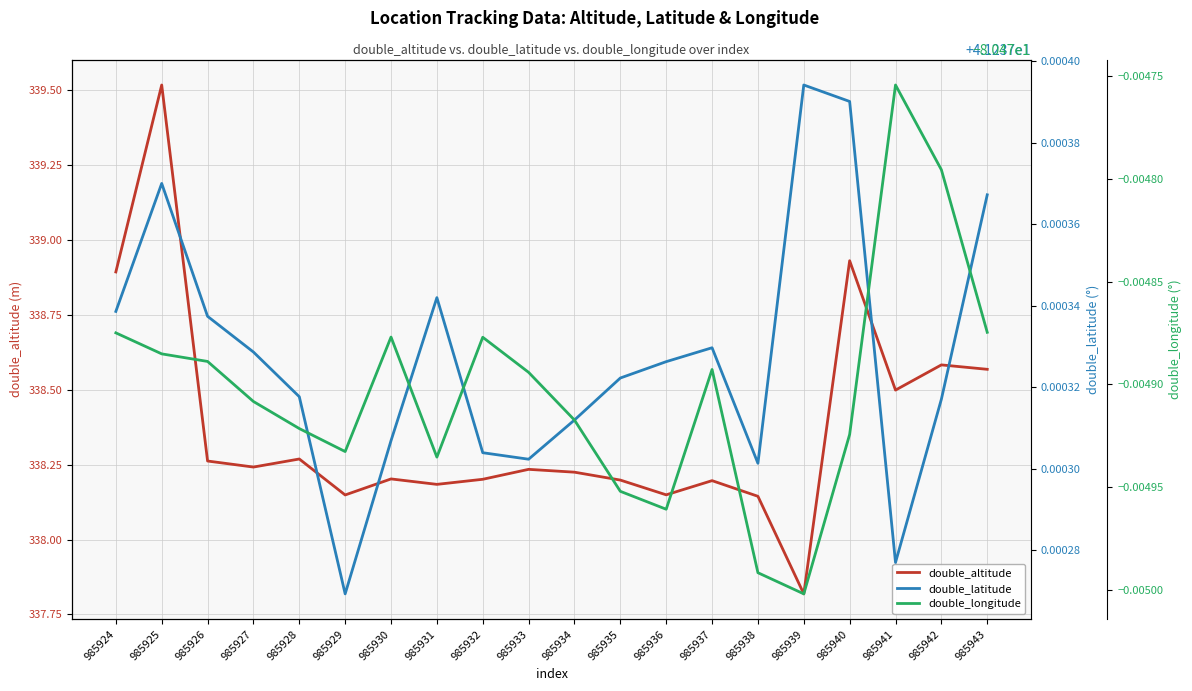

At which label does double_altitude first exceed 338?

985924